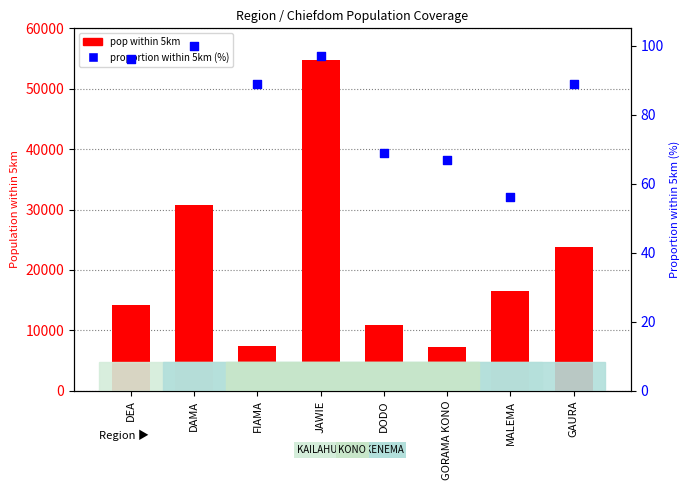

Which series has the largest total across all categories?

pop within 5km